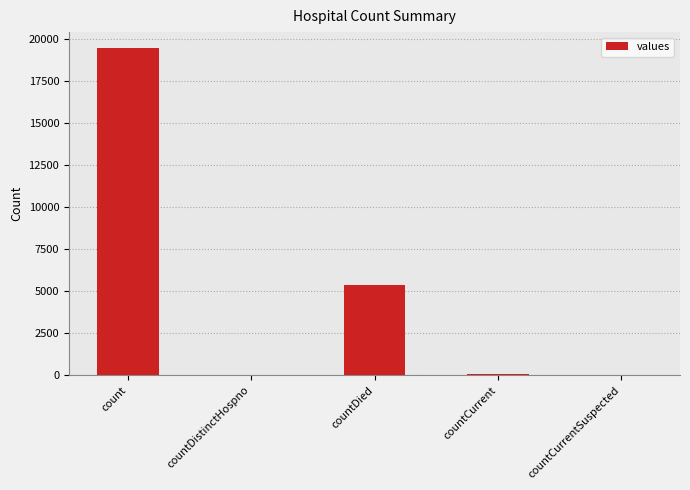

What is the greatest value displayed?

19420